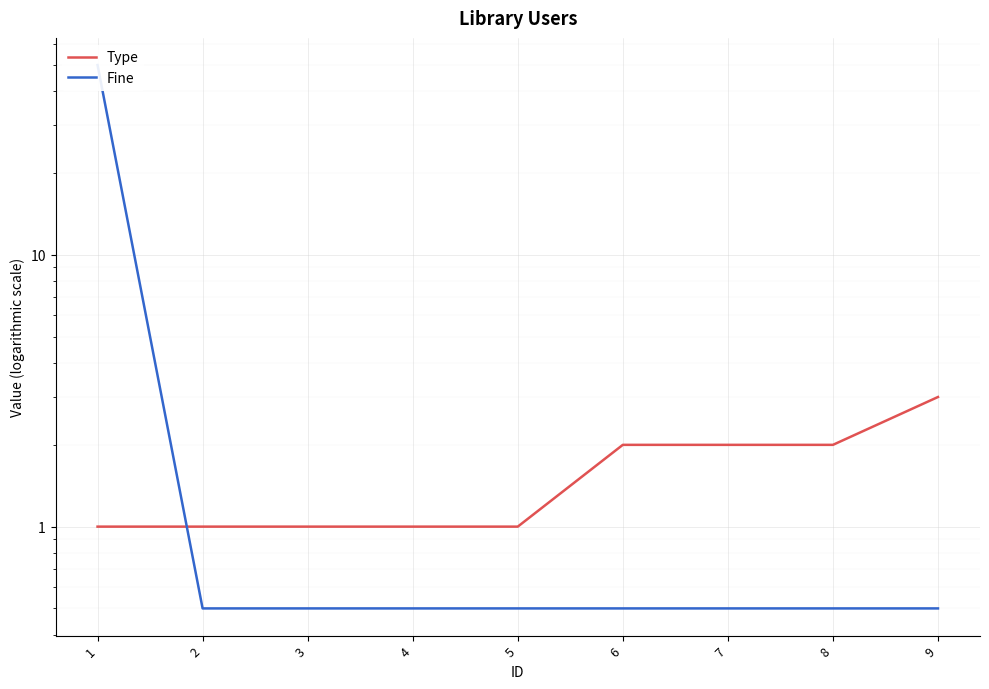

True or false: Fine has more than 2 interior local peaks.

False